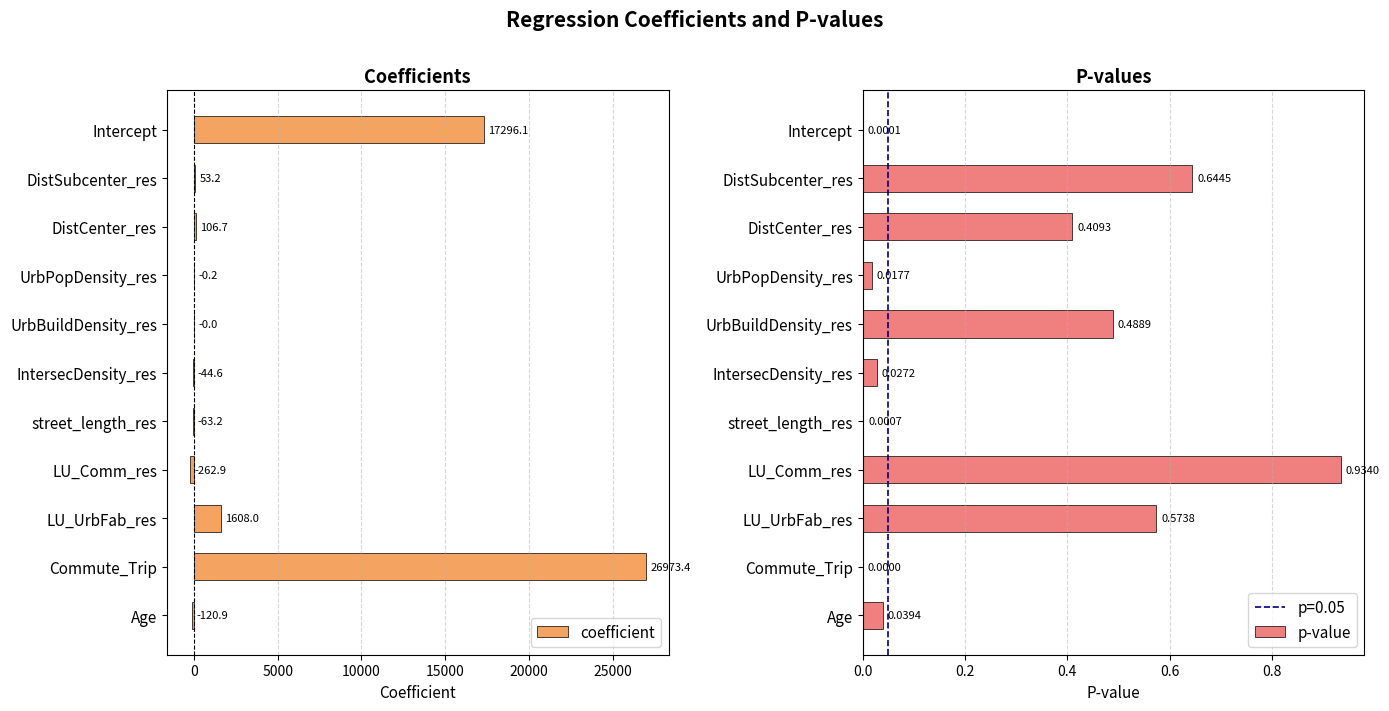

Where is coefficient nearest to the value 13355?

Intercept